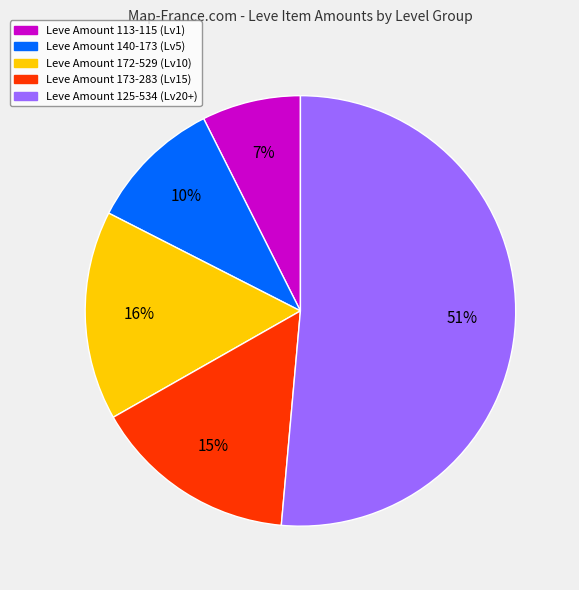

Is there a majority slice in this chart?

Yes